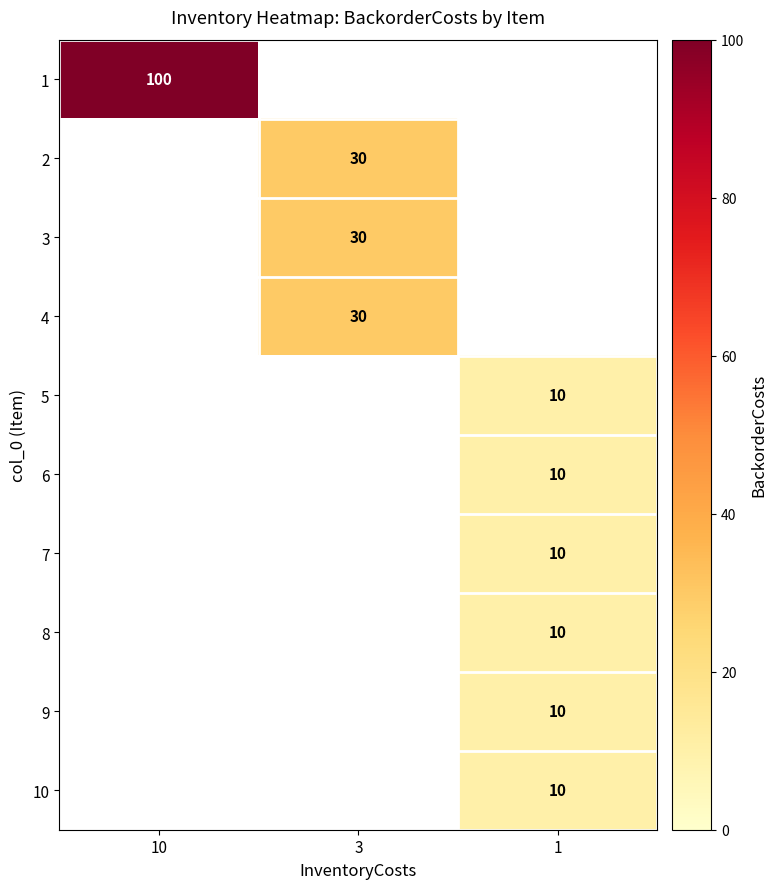

The 7 series shows 16 at 1. True or false?

False